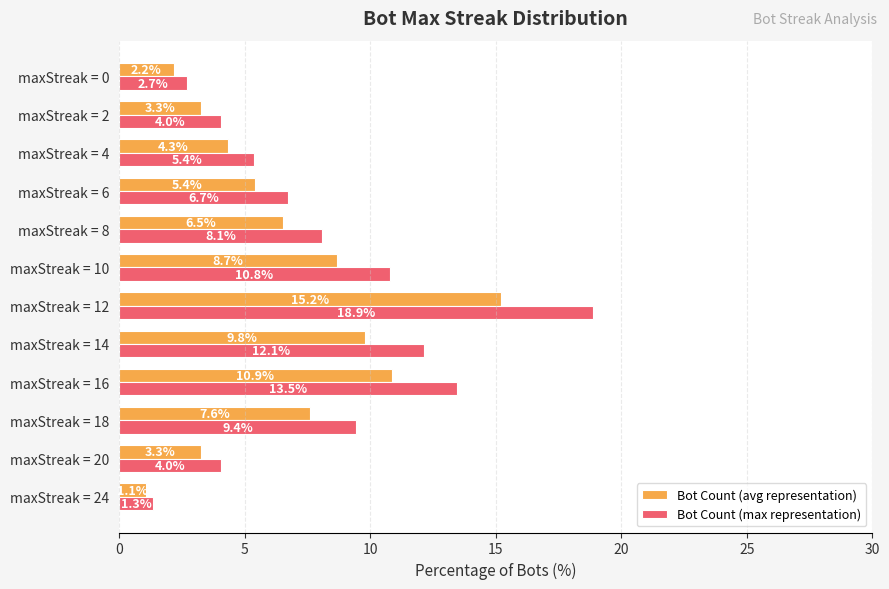

Rank the series by their average value, from lowest to highest.

Bot Count (avg representation), Bot Count (max representation)